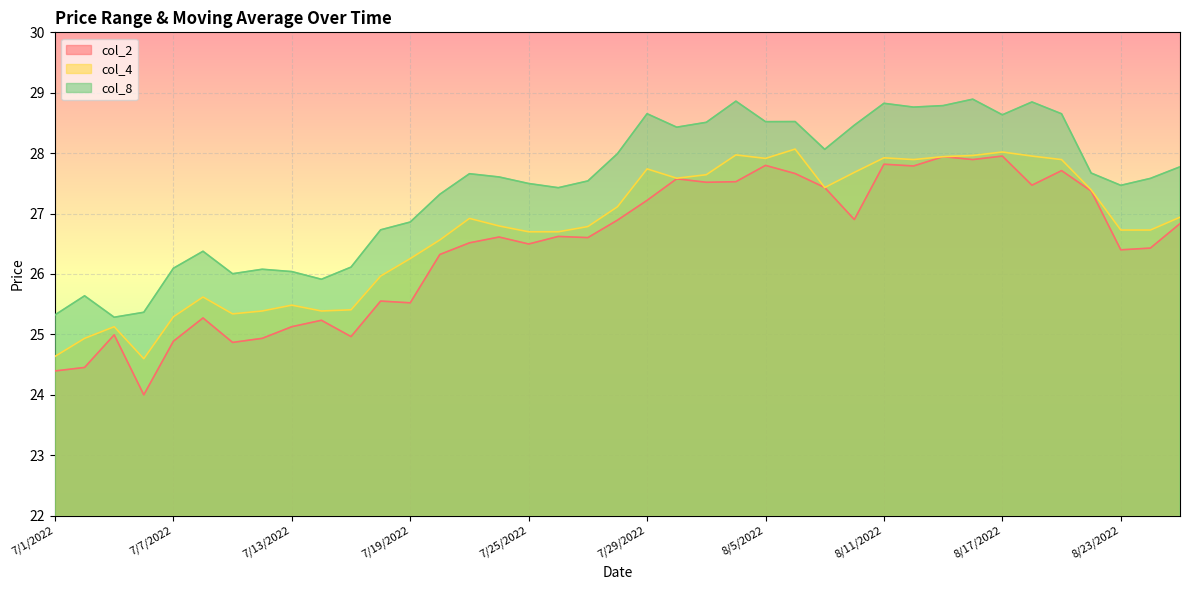

What is the total value across all series at 8/2/2022?

83.6